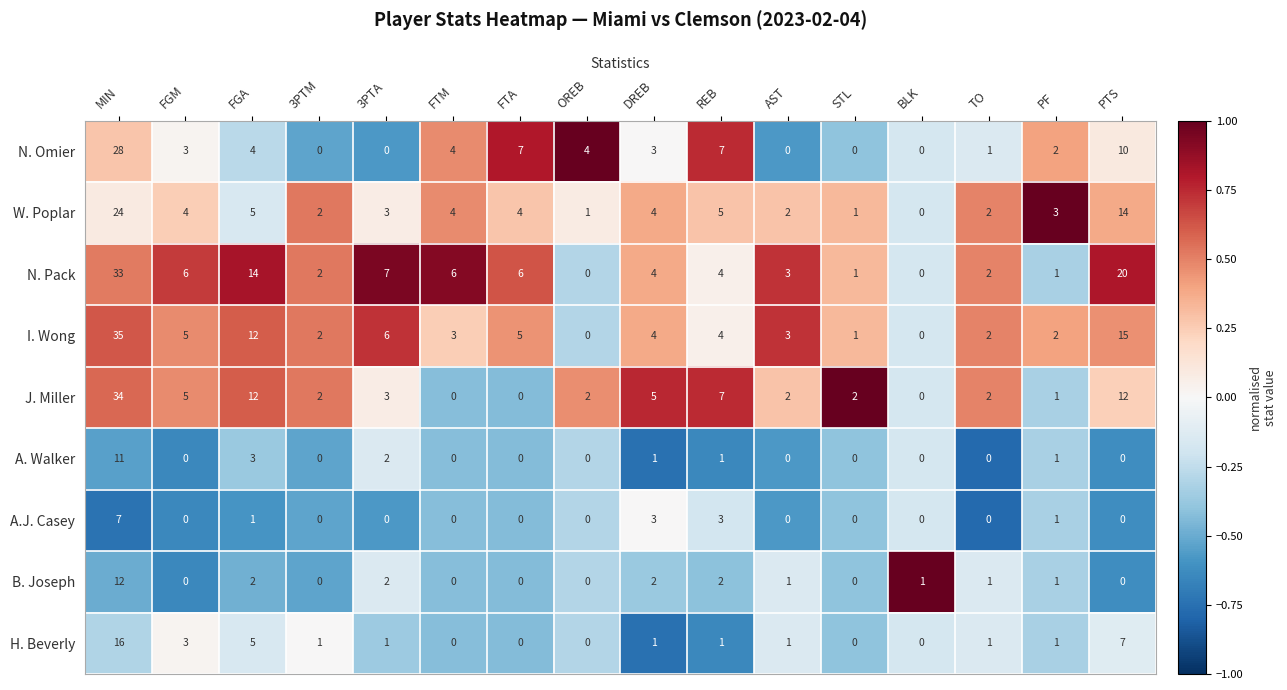

How many values in J. Miller are above zero?

13